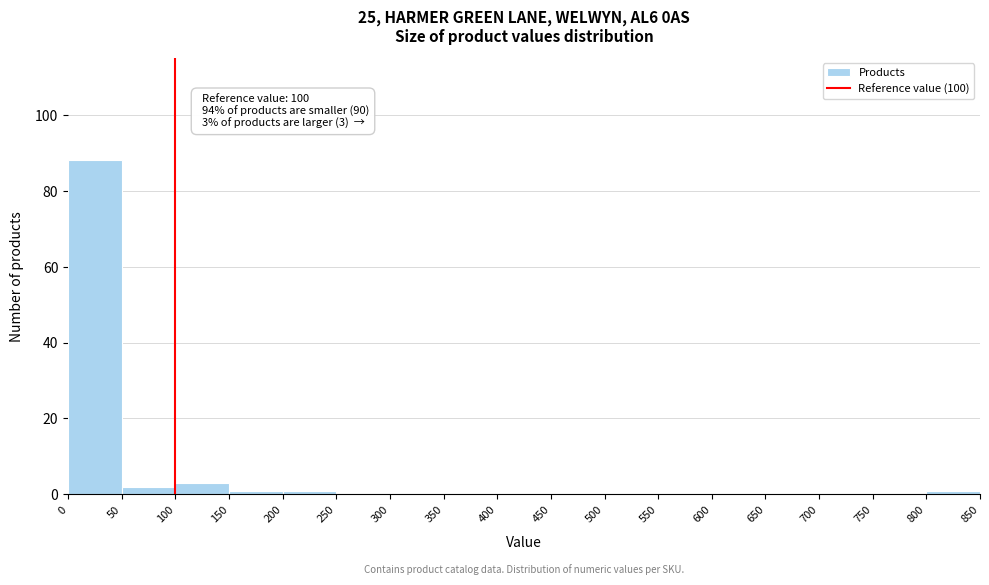

Over which range of the x-axis is the bar tallest?

0 to 50